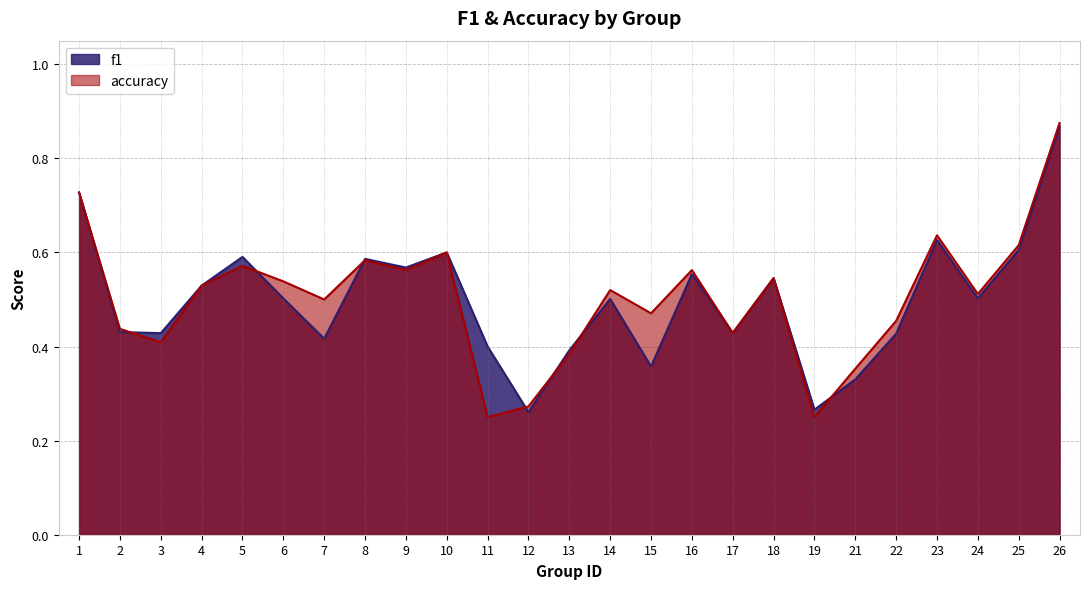

Is the value of accuracy at 25 greater than the value of f1 at 16?

Yes